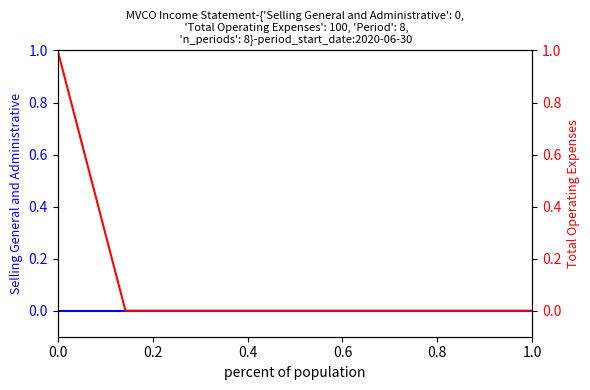

How many data points in Total Operating Expenses are above 0?

1